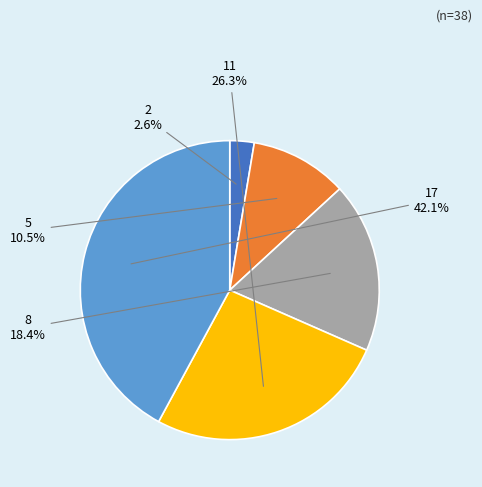

Is there any slice that represents more than half of the pie?

No